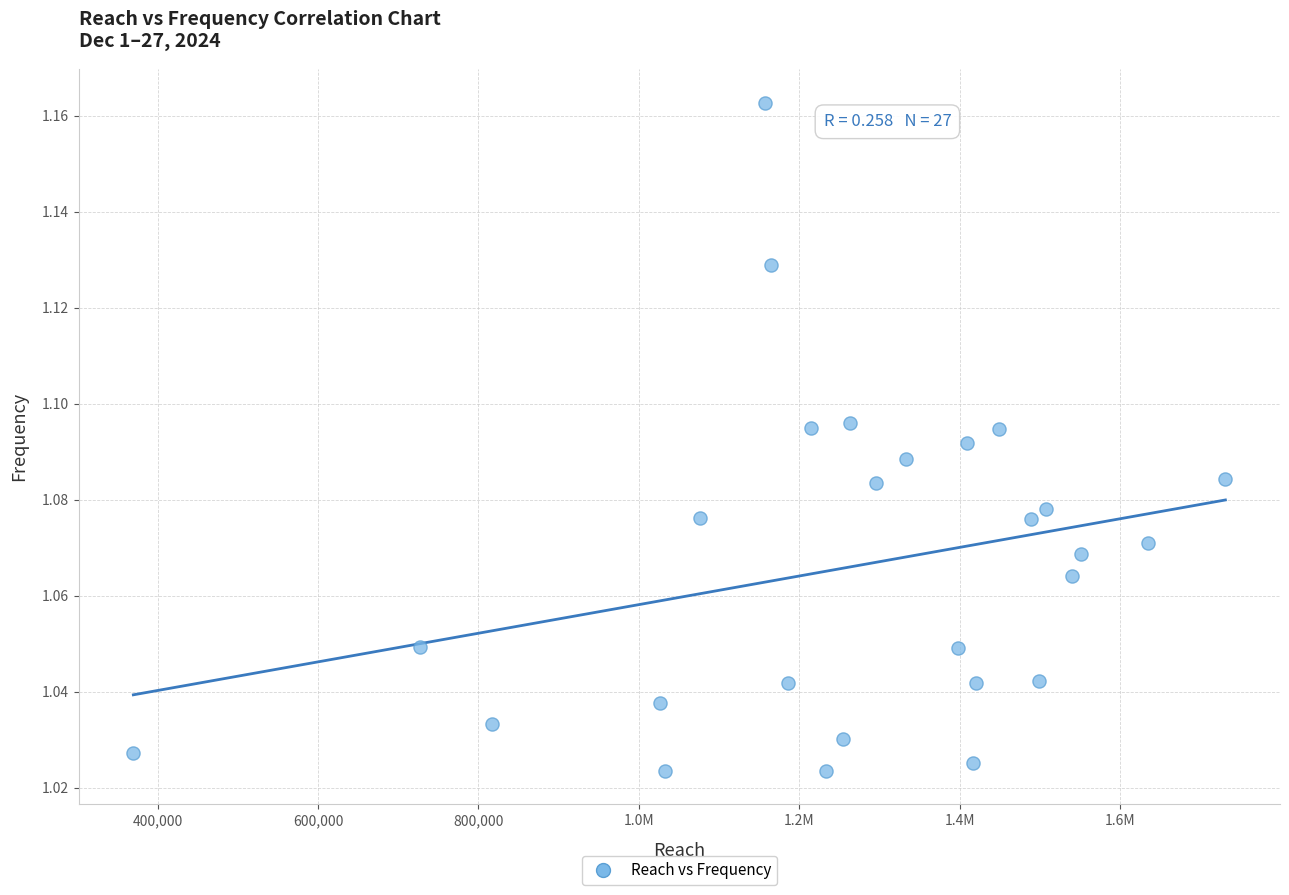

What is the range of X values (max minus min)?

1361470.0